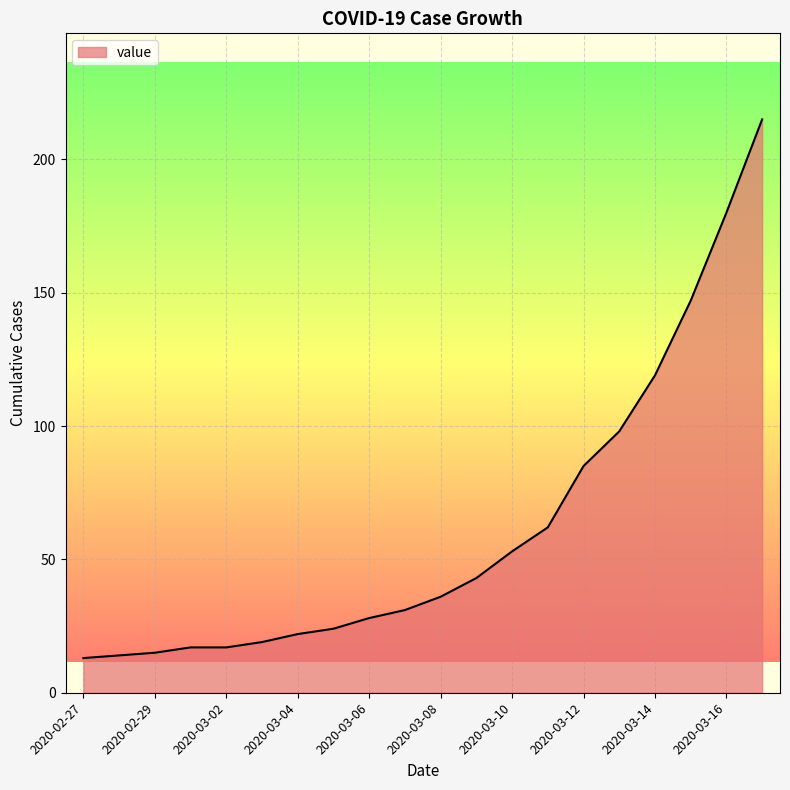

What is the difference between the maximum and minimum values?

202